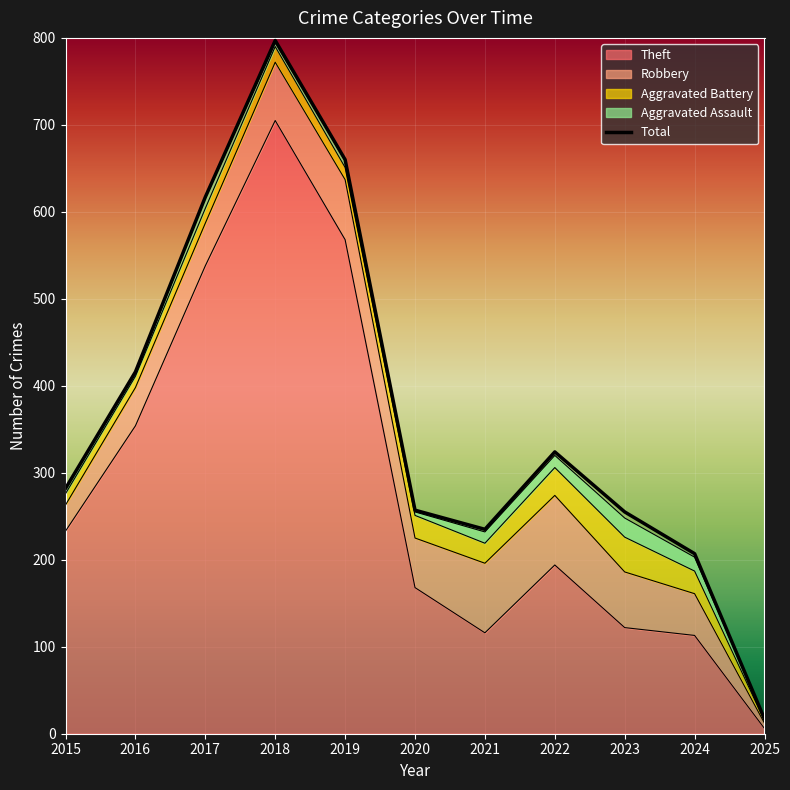

What are all the series names shown in the legend?

Theft, Robbery, Aggravated Battery, Aggravated Assault, Total